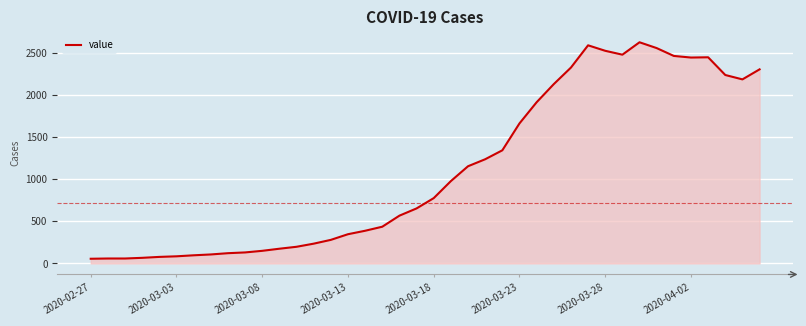

How many lines are shown in the chart?

1